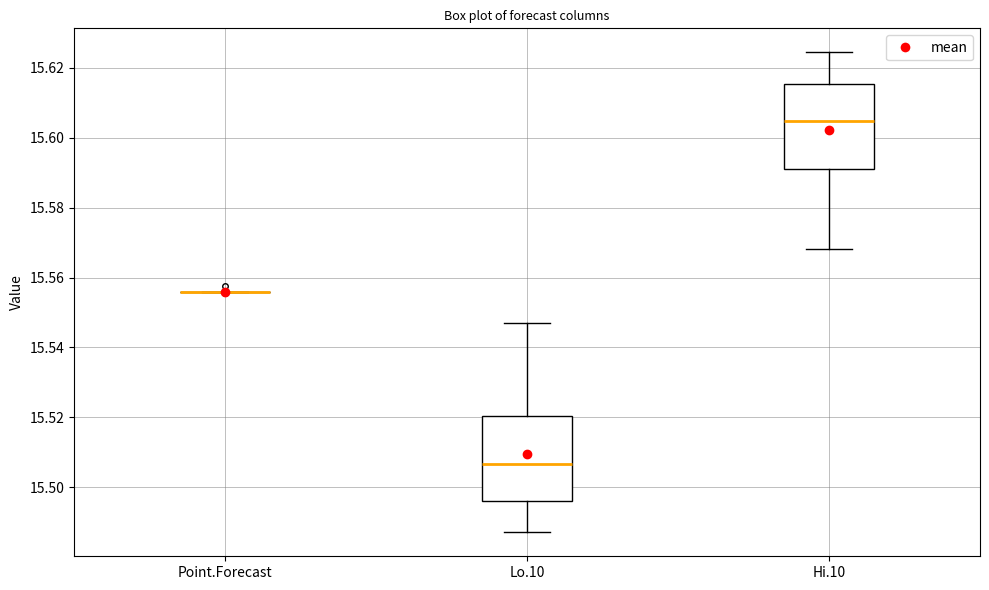

Where does the median line of the box for Hi.10 sit on the y-axis? The values are not printed on the chart, so give them approximately, as read against the axis.

15.604